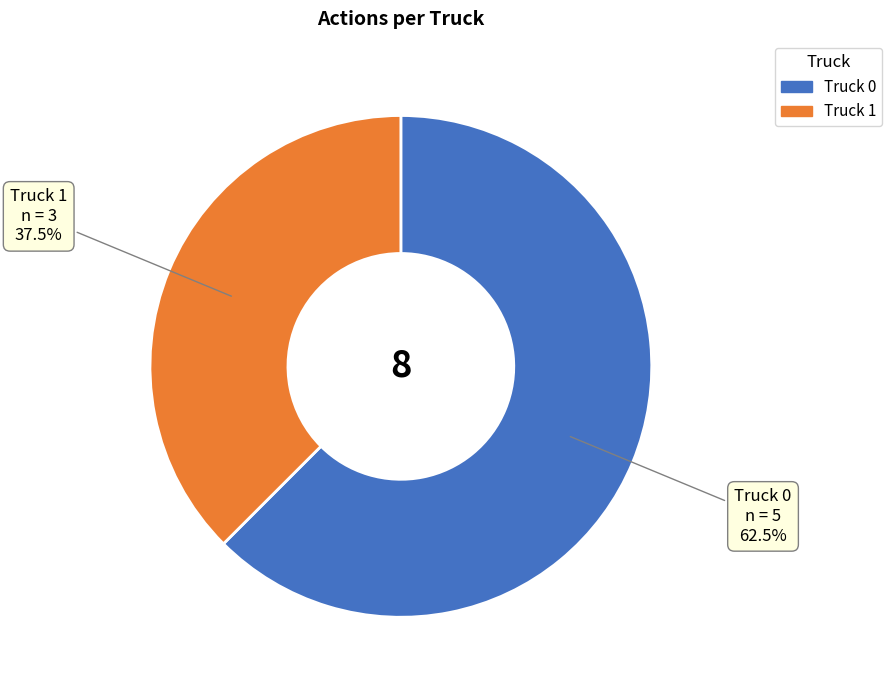

Which category has the smallest portion of the pie?

Truck 1